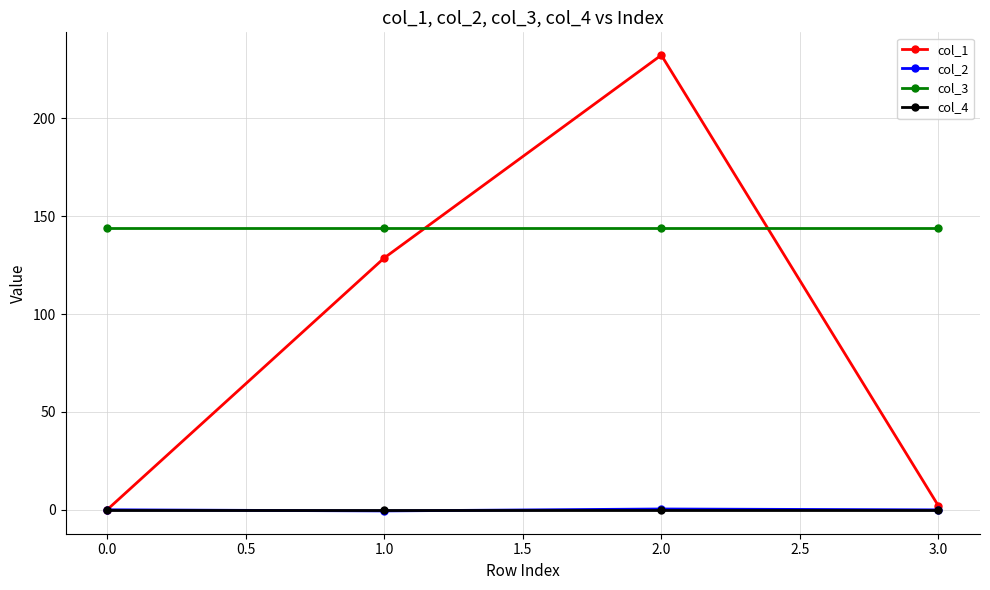

At which category is the sum across all series the highest?

2.0